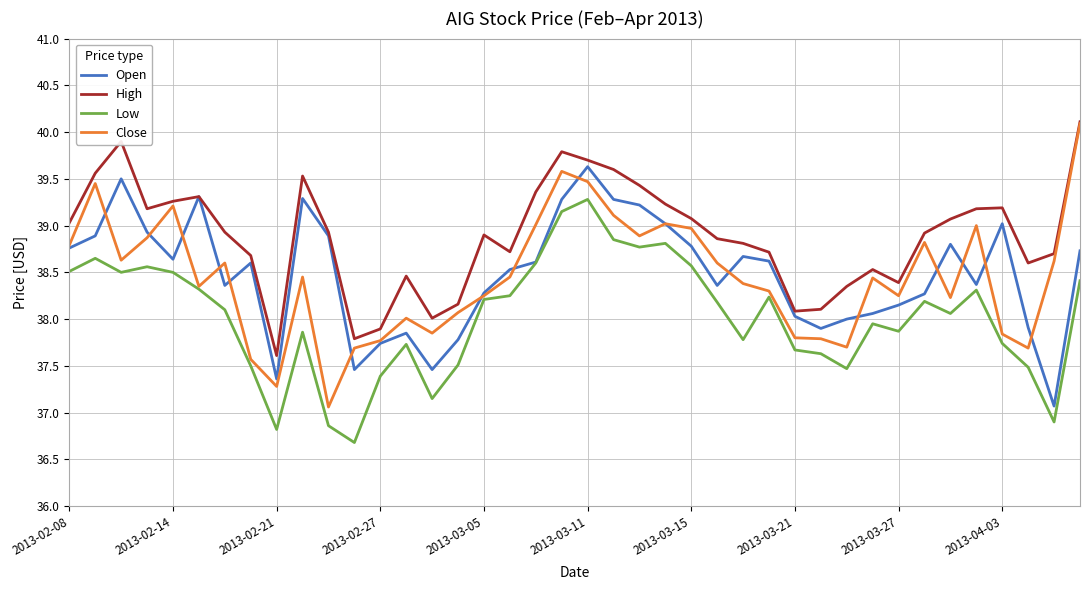

What is the minimum value for Open?

37.1